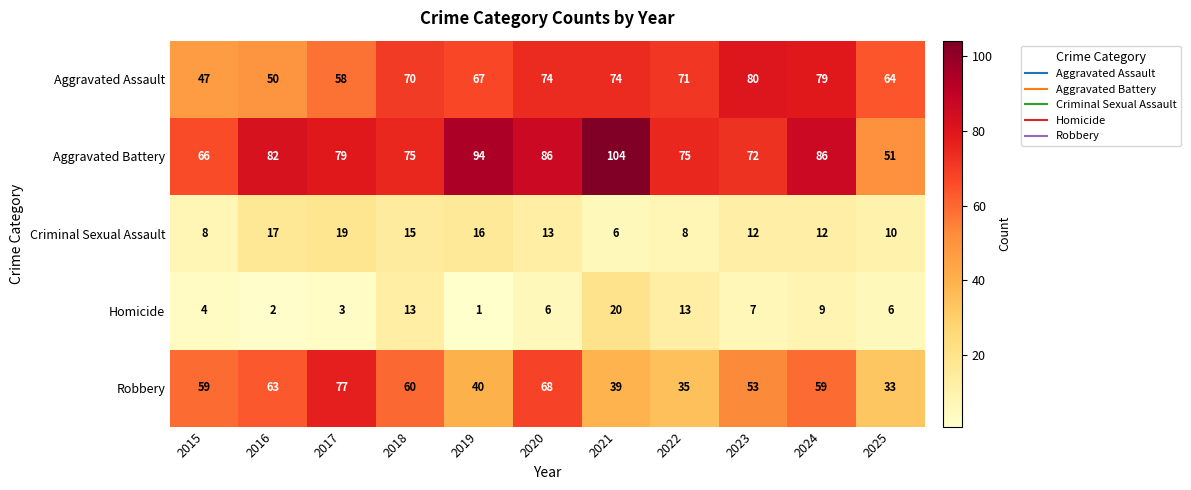

How many categories are shown in the chart?

11